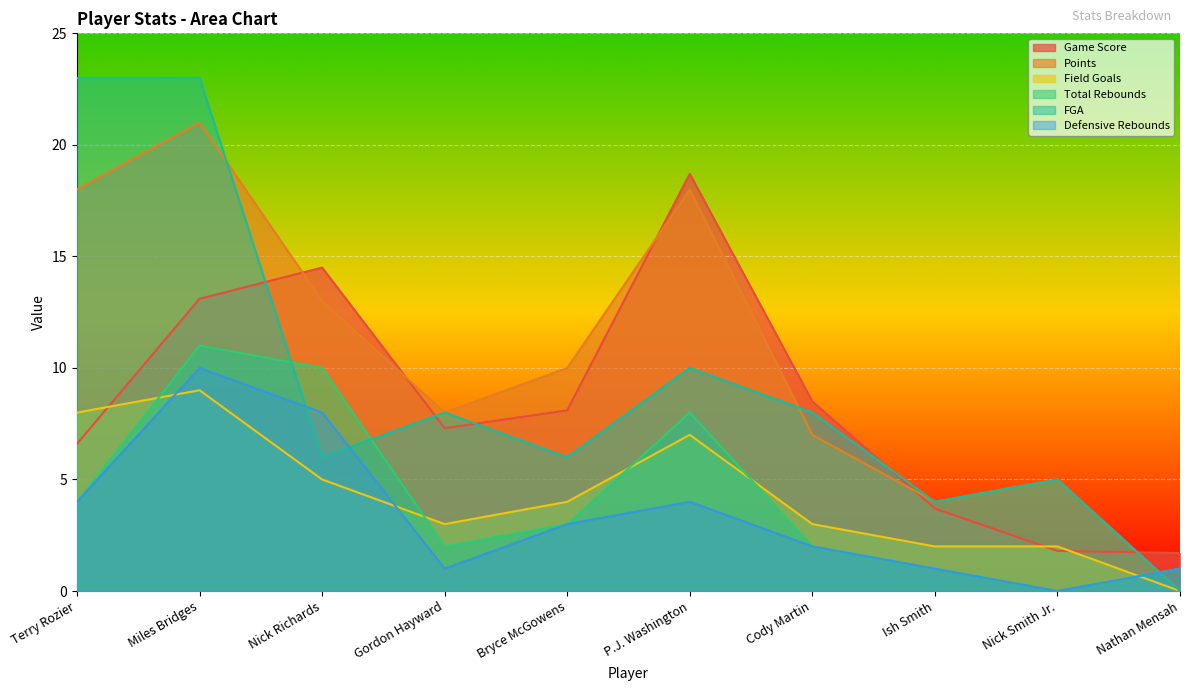

What is the difference between the maximum and minimum values in the Points series?

21.0